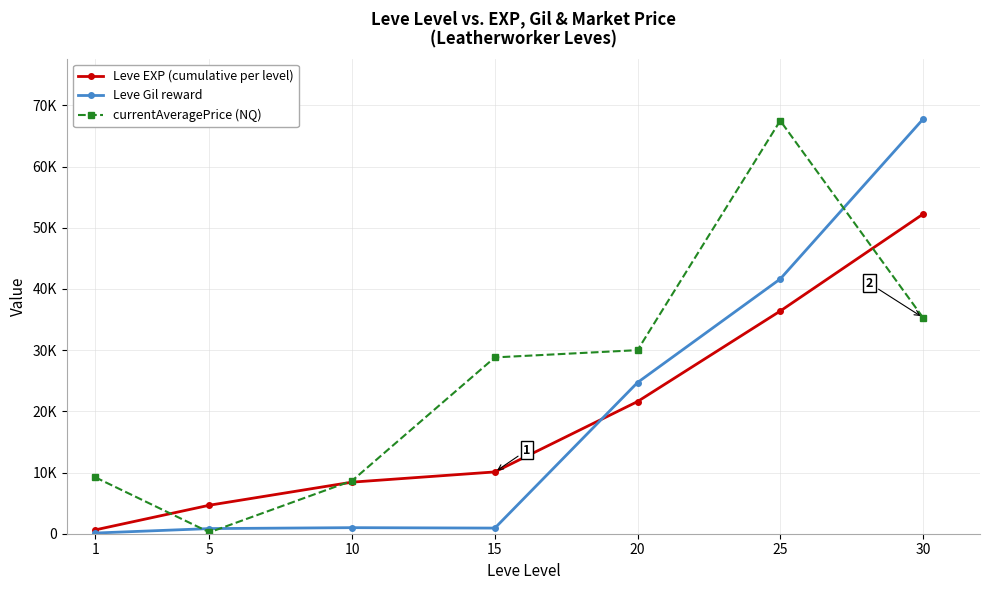

Does the chart have visible grid lines?

Yes